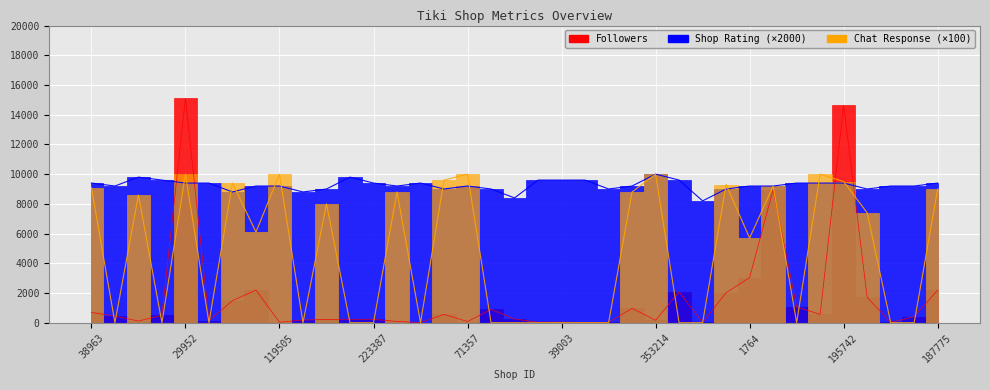

Which series ends up on top after the final intersection of Chat Resopnse and Shop_Rating?

Shop_Rating